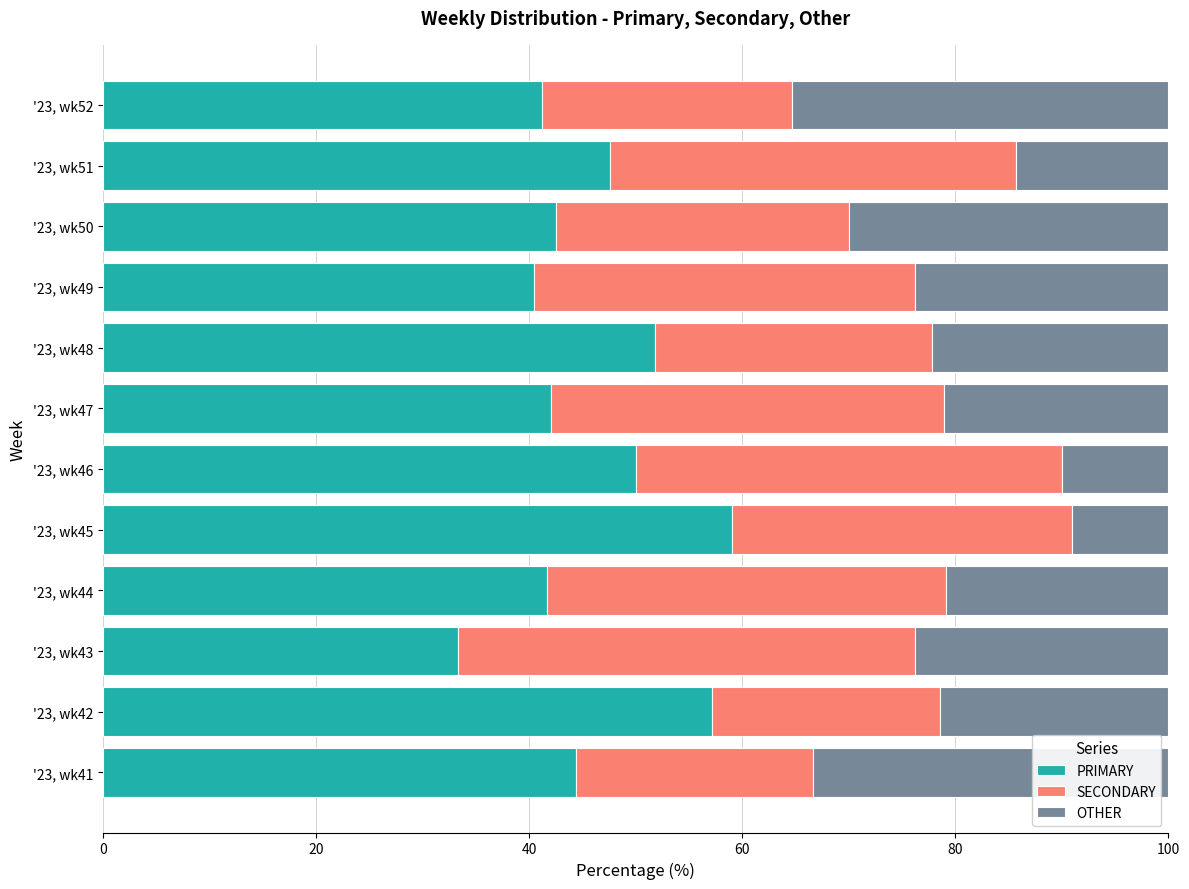

What is the total value across all series at '23, wk52?

100.0